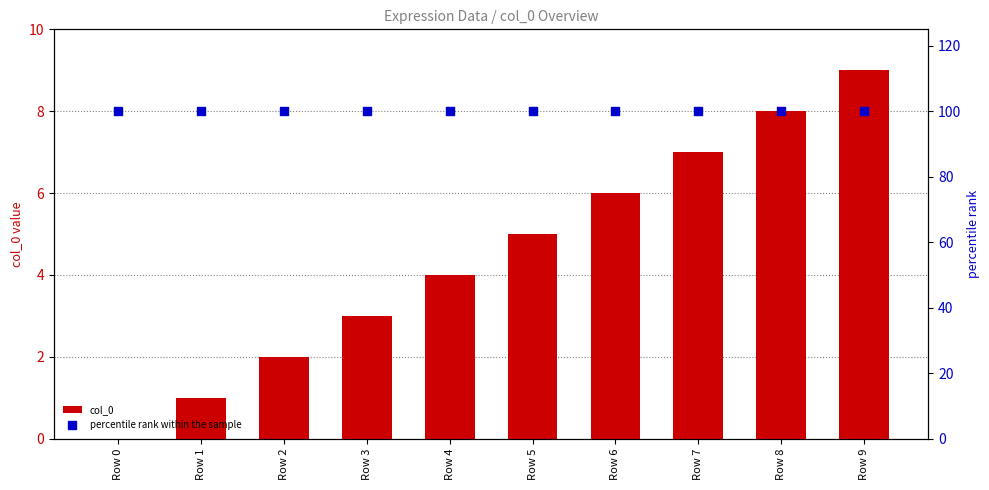

What are all the series names shown in the legend?

col_0, percentile rank within the sample